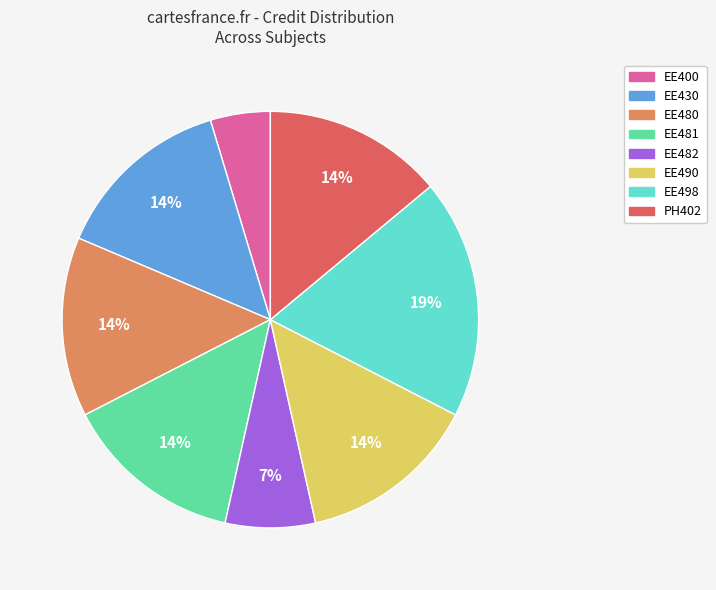

The EE482 slice represents 1% of the pie. True or false?

False